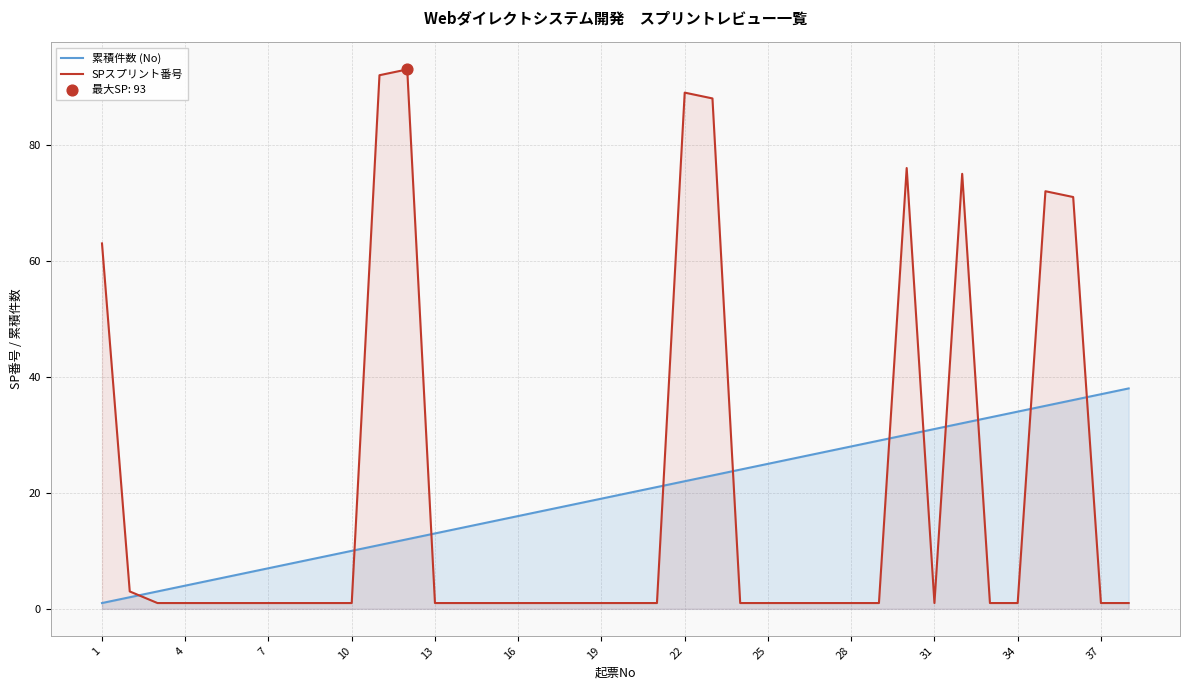

Which series reaches the maximum Y coordinate?

SPスプリント番号